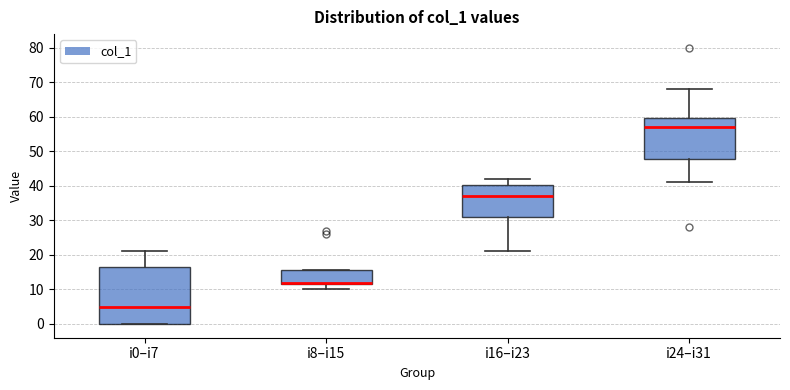

Reading left to right, transcribe this box plot: for each box, give where its median line is, the range the box spans, and where its two whiskers end, as read against the y-axis. The values are not printed on the chart, so give them approximately, as read against the axis.

i0–i7: median 5, box 0 to 17, whiskers 0 to 21
i8–i15: median 12 (just above the box's lower edge), box 12 to 16, whiskers 10 to 16
i16–i23: median 37, box 31 to 40, whiskers 21 to 42
i24–i31: median 57, box 48 to 60, whiskers 41 to 68